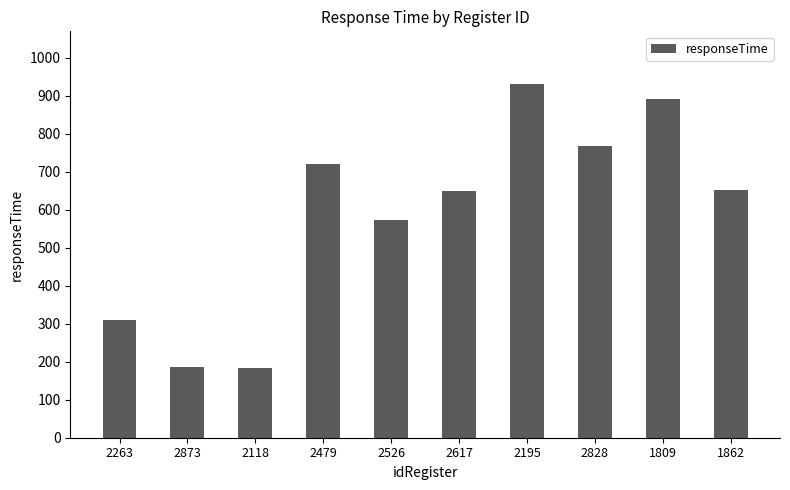

Is it true that the value at 1809 is 1511?

False